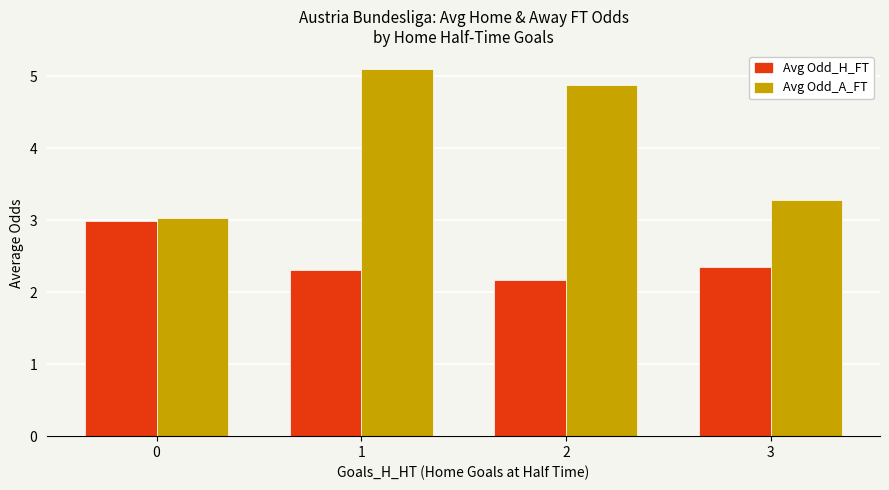

Read the Avg Odd_A_FT value at 2.

4.9